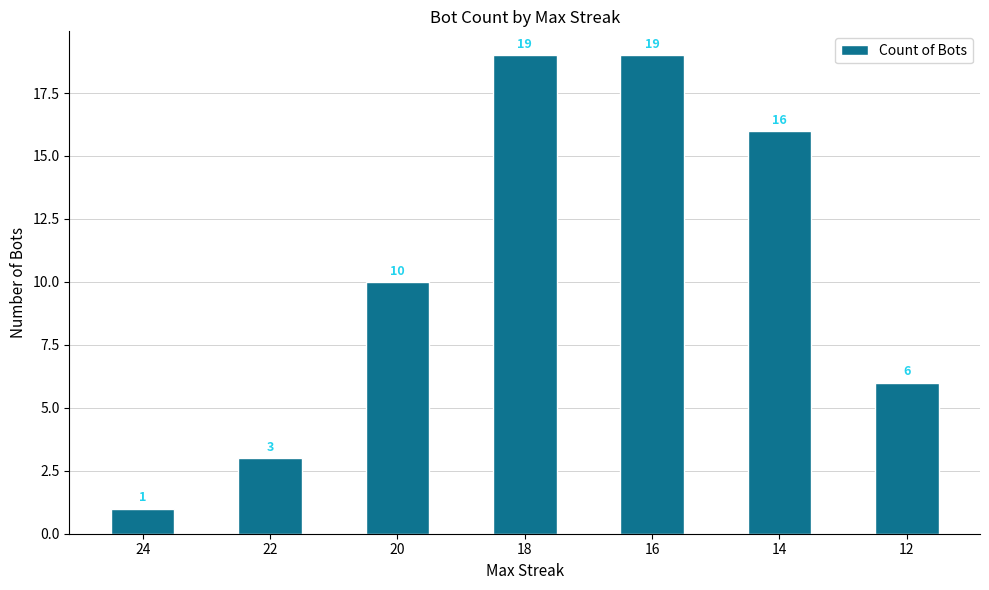

How many series are shown in this chart?

1